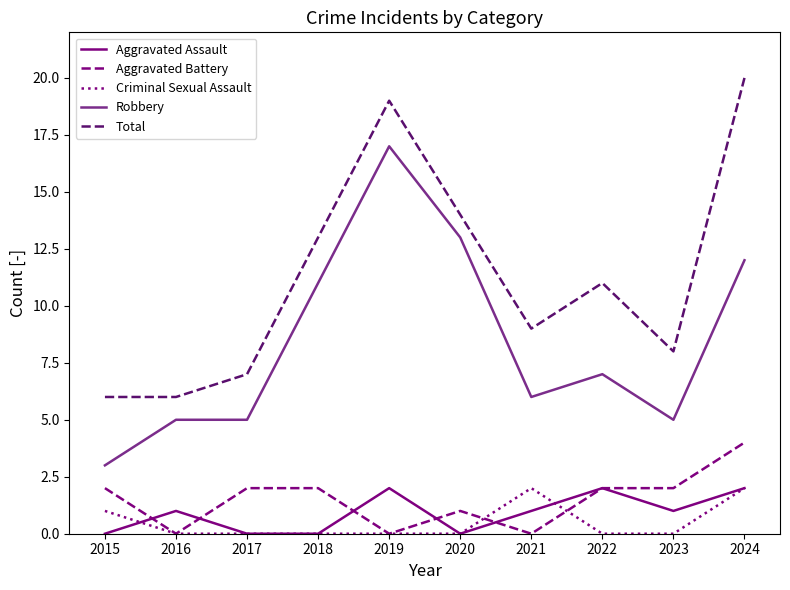

What is the difference between the highest and lowest values at 2020?

14